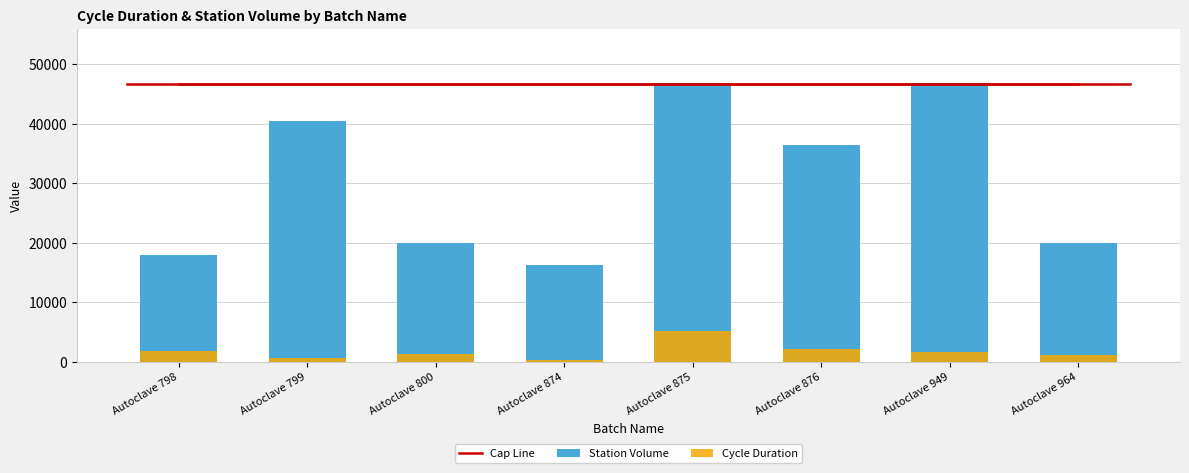

What is the difference between the highest and lowest values at Autoclave 800?

45196